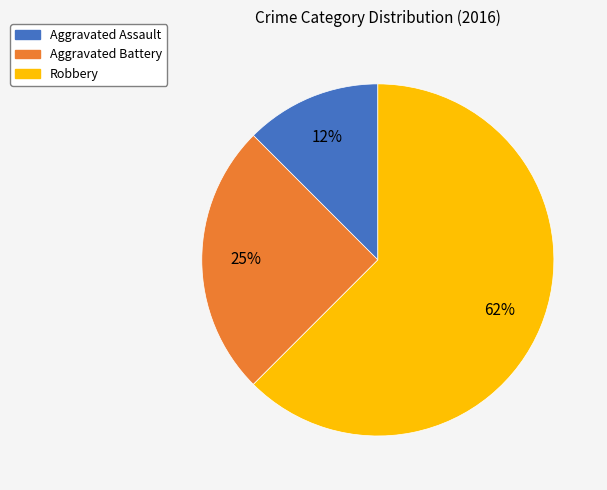

What is the largest slice in the pie chart?

Robbery